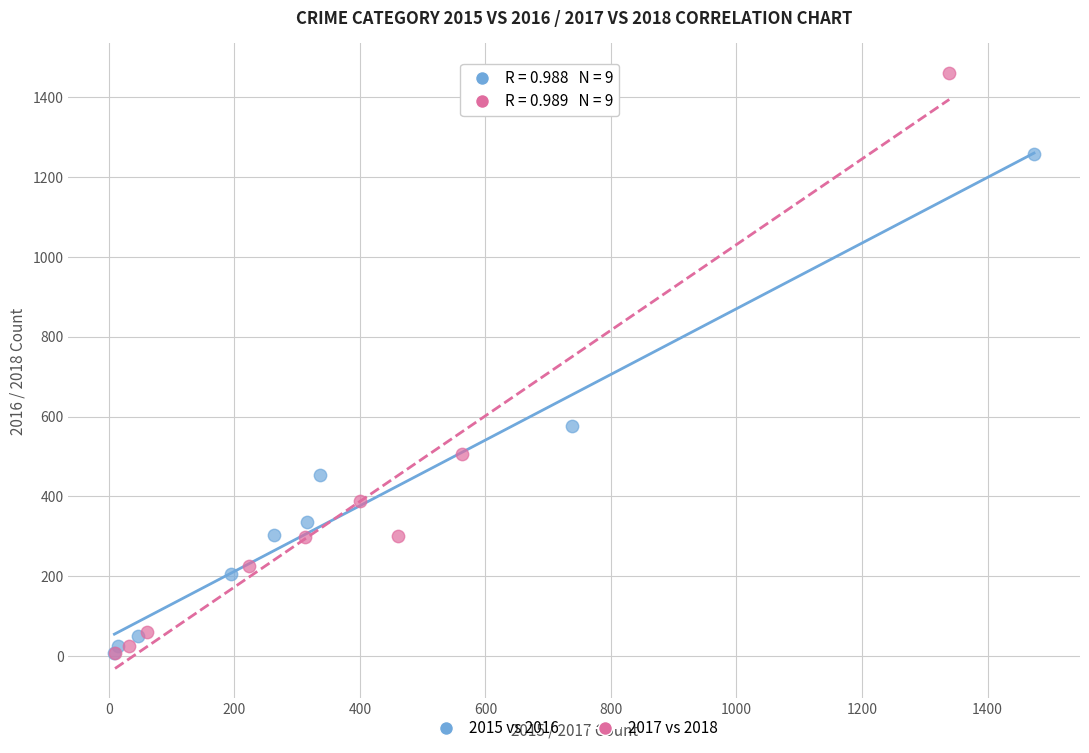

Which series has the largest Y range (max minus min)?

2017 vs 2018